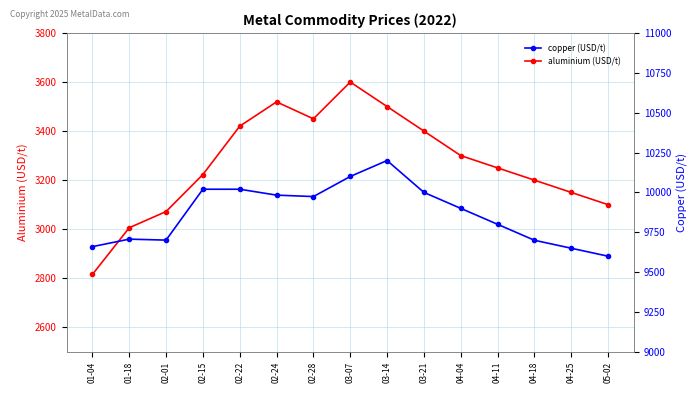

True or false: aluminium has a value of 5152.6 at 02-22.

False